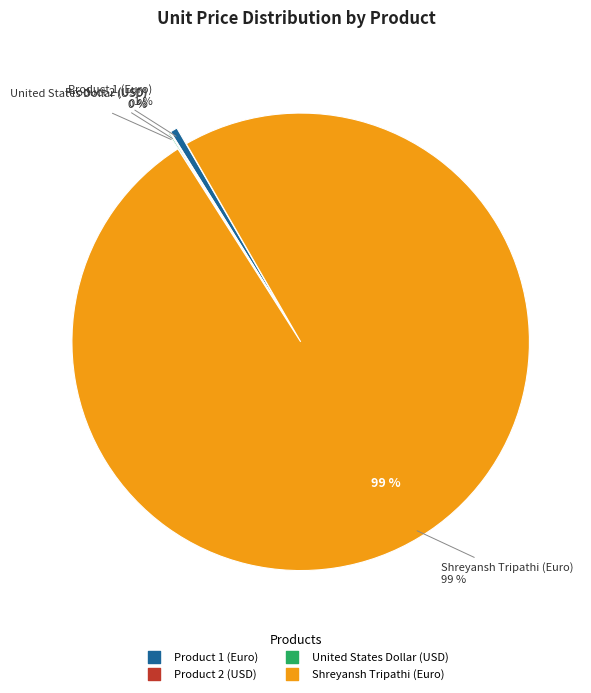

What is the ratio of the value at Shreyansh Tripathi (Euro) to the value at Product 1 (Euro)?

193.5